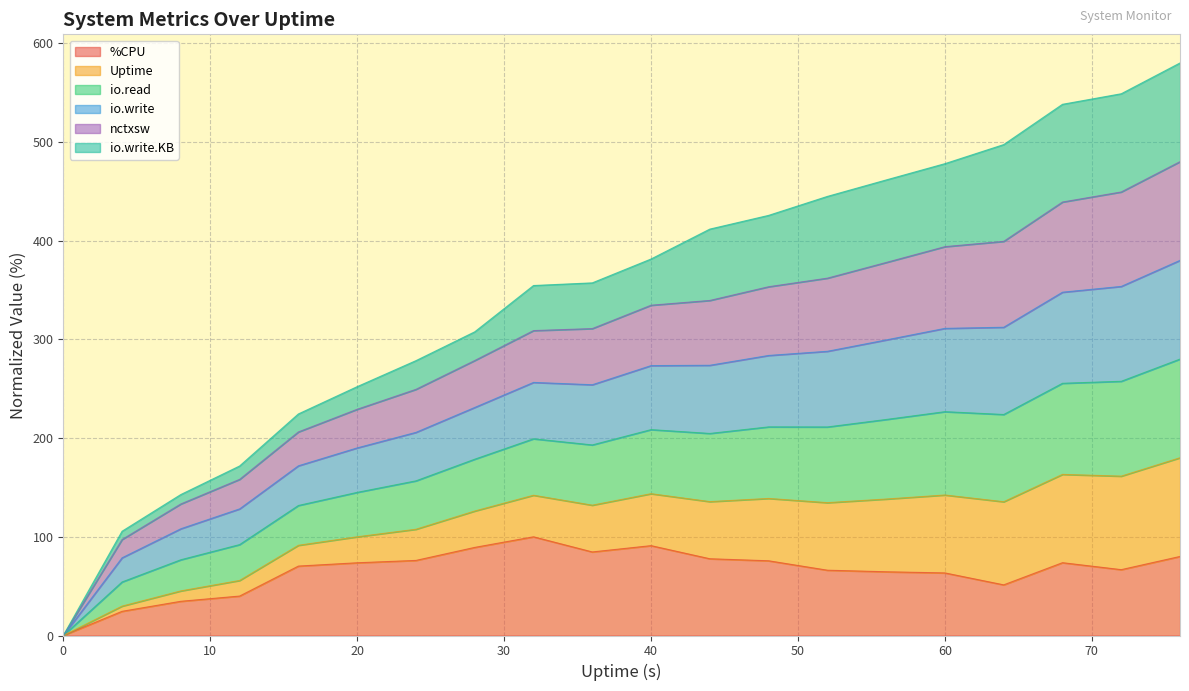

What is the maximum value for %CPU?

100.0